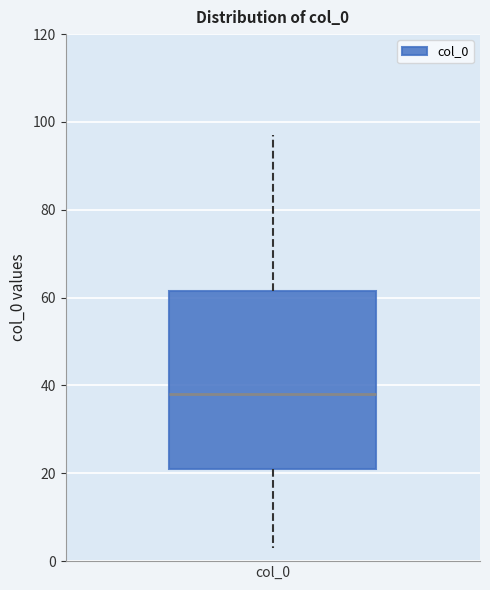

Read this box plot against the y-axis: the position of the median line, the range covered by the box, and the ends of both whiskers. The values are not printed on the chart, so give them approximately, as read against the axis.

median 38, box 22 to 62, whiskers 4 to 98